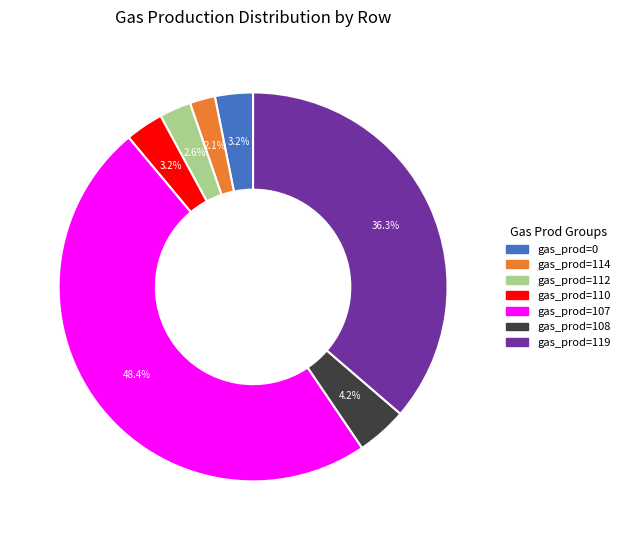

Does any single category account for the majority?

No